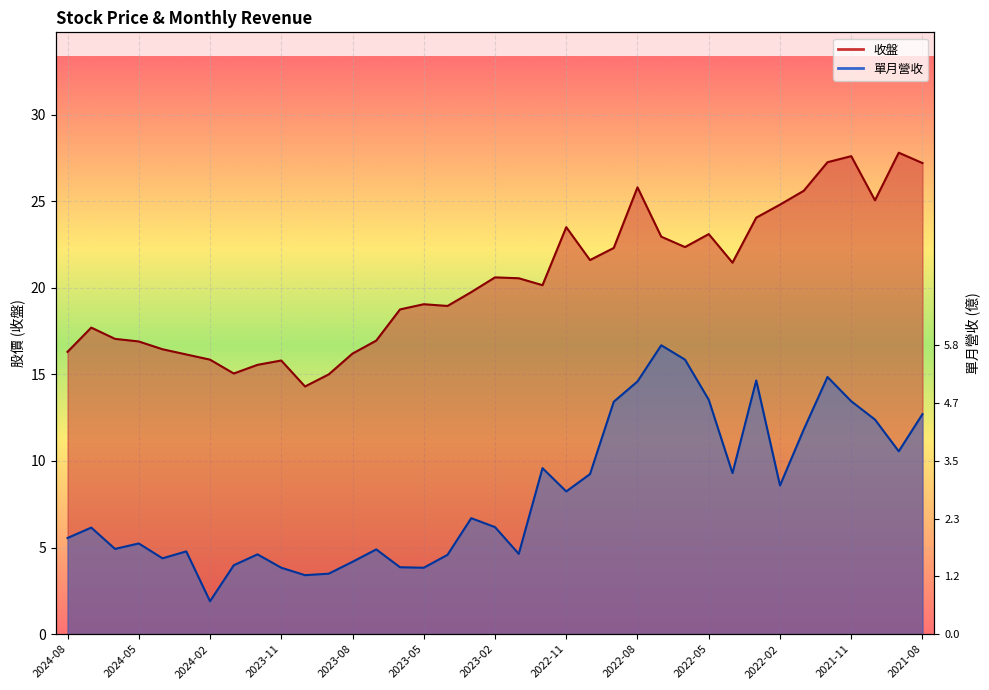

What is the spread (max minus min) of values at 2021-11?

14.2